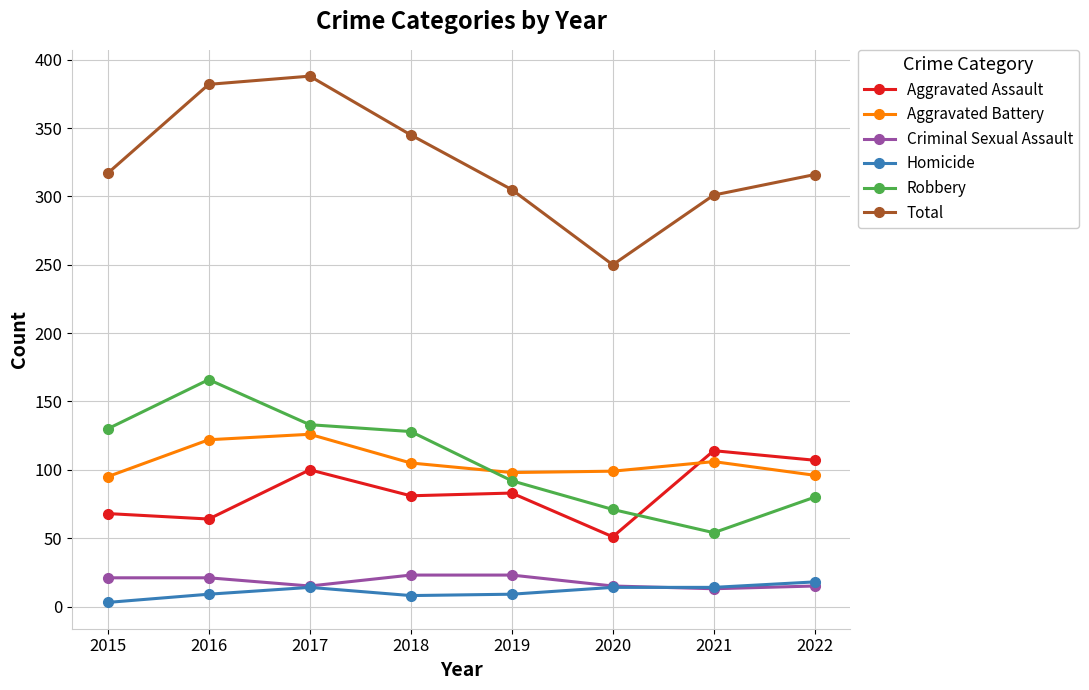

What is the spread (max minus min) of values at 2016?

373